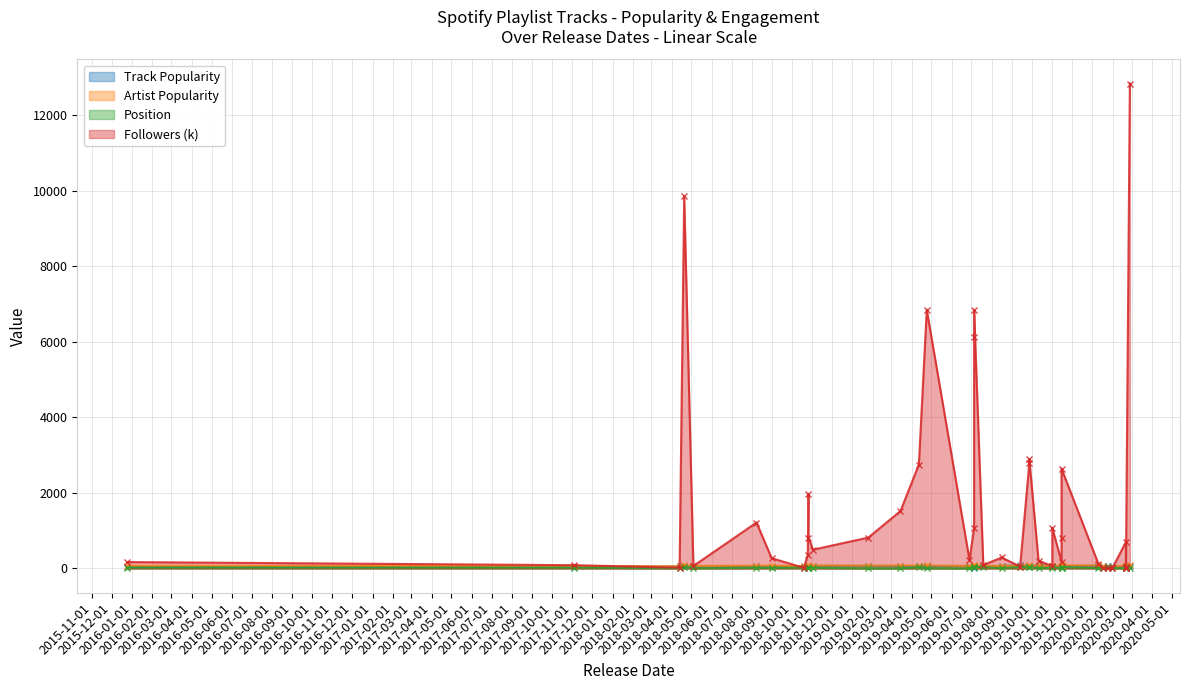

What is the label of the 24th point from the left?

2018-10-19